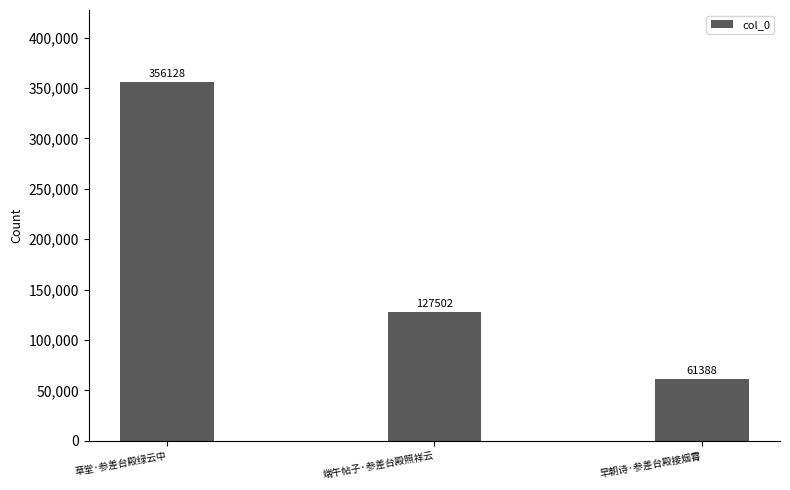

How many distinct data groups are displayed?

1